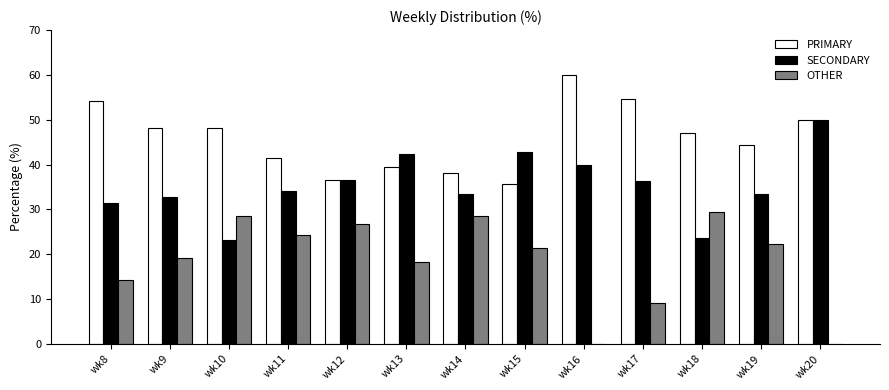

How many series are shown in this chart?

3